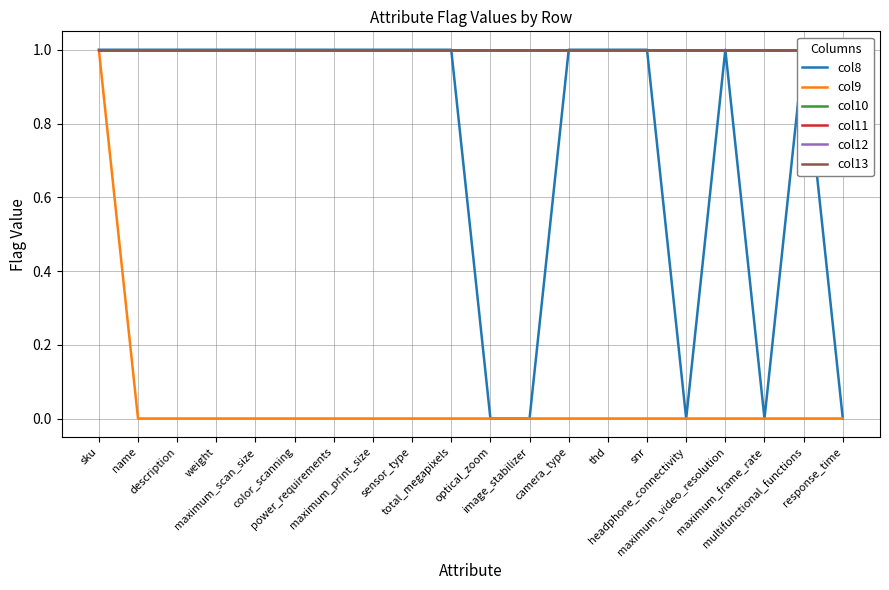

Which category has the lowest value in the col10 series?

sku